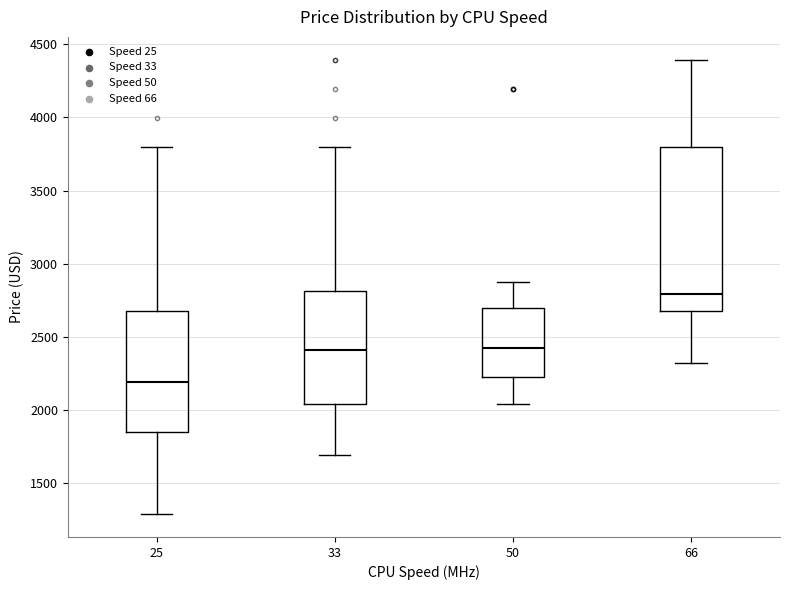

Where is the upper edge of the box at x = 50 on the y-axis? The values are not printed on the chart, so give them approximately, as read against the axis.

2700